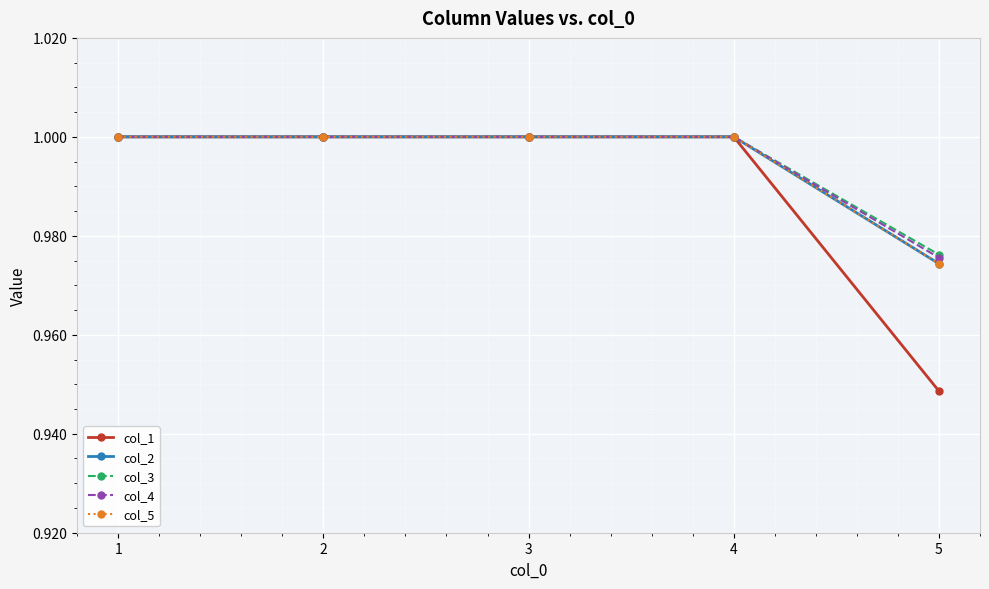

Reading left to right, transcribe all the data shown in this chart.

col_1: 1.0	1.0	1.0	1.0	0.9
col_2: 1.0	1.0	1.0	1.0	1.0
col_3: 1.0	1.0	1.0	1.0	1.0
col_4: 1.0	1.0	1.0	1.0	1.0
col_5: 1.0	1.0	1.0	1.0	1.0